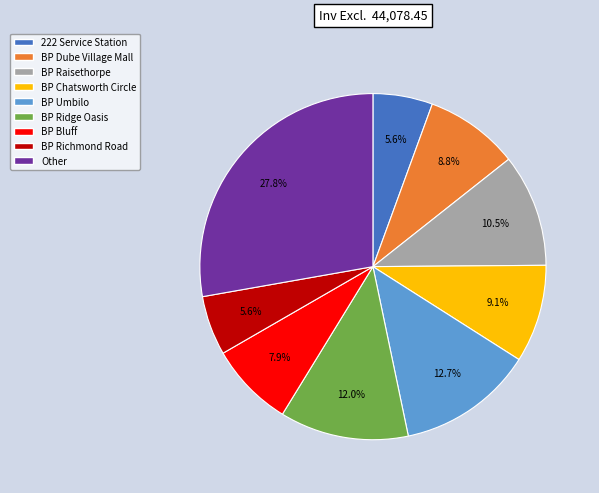

To the nearest percent, what is the difference between the largest and smallest slice percentages?

22%